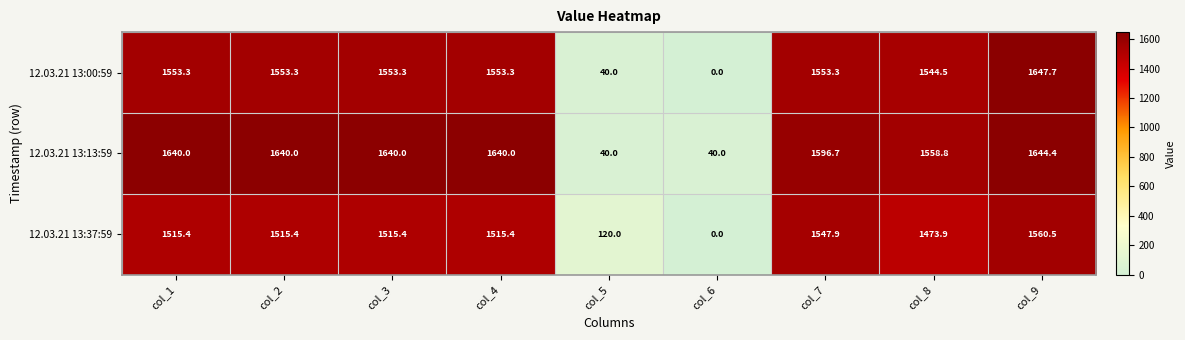

Which label corresponds to the largest value in the chart?

col_9